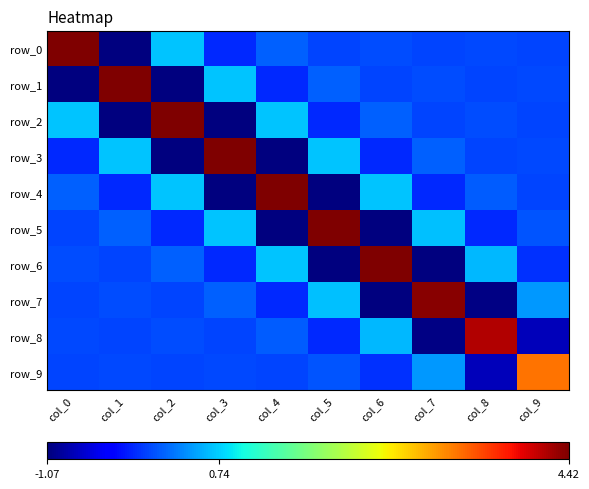

Reading left to right, what are all the values shown in this chart?

row_0: 4.4	-1.1	0.7	-0.1	0.1	-0.0	0.0	0.0	0.0	0.0
row_1: -1.1	4.4	-1.1	0.7	-0.1	0.1	-0.0	0.0	0.0	0.0
row_2: 0.7	-1.1	4.4	-1.1	0.7	-0.1	0.1	-0.0	0.0	-0.0
row_3: -0.1	0.7	-1.1	4.4	-1.1	0.7	-0.1	0.1	-0.0	0.0
row_4: 0.1	-0.1	0.7	-1.1	4.4	-1.1	0.7	-0.1	0.1	-0.0
row_5: -0.0	0.1	-0.1	0.7	-1.1	4.4	-1.1	0.7	-0.1	0.1
row_6: 0.0	-0.0	0.1	-0.1	0.7	-1.1	4.4	-1.1	0.6	-0.1
row_7: 0.0	0.0	-0.0	0.1	-0.1	0.7	-1.1	4.4	-1.0	0.4
row_8: 0.0	0.0	0.0	-0.0	0.1	-0.1	0.6	-1.0	4.2	-0.8
row_9: 0.0	0.0	-0.0	0.0	-0.0	0.1	-0.1	0.4	-0.8	3.2